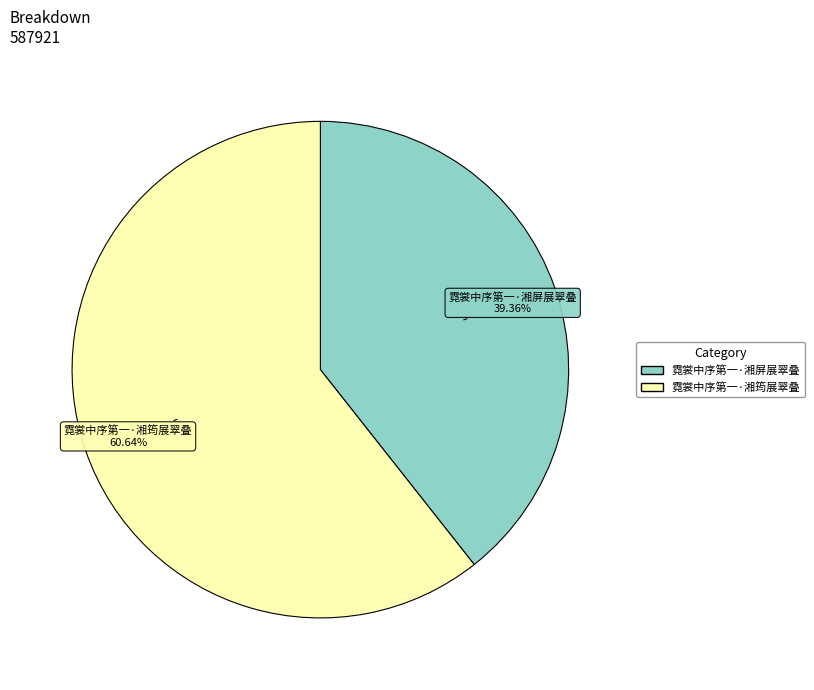

Is there a majority slice in this chart?

Yes